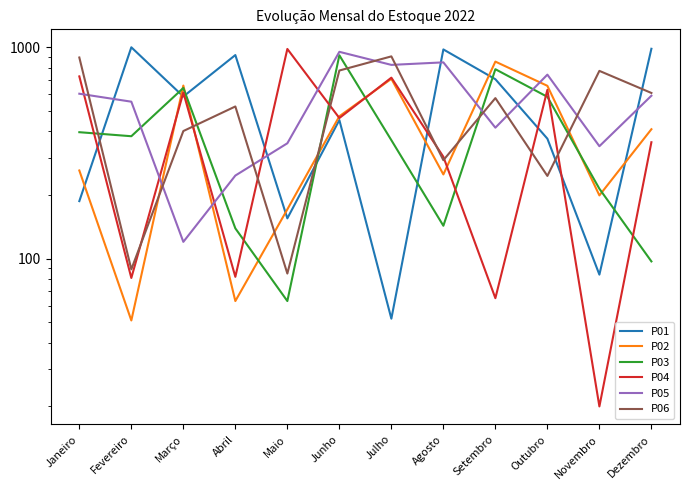

Reading left to right, transcribe all the data shown in this chart.

P01: 187	998	584	917	155	452	52	975	705	369	84	982
P02: 261	51	658	63	171	471	708	250	854	656	199	409
P03: 396	379	641	139	63	915	363	143	786	582	214	97
P04: 727	81	610	82	980	462	717	303	65	628	20	355
P05: 602	552	120	247	351	950	824	847	416	741	340	589
P06: 893	89	401	524	85	775	904	292	574	246	772	607